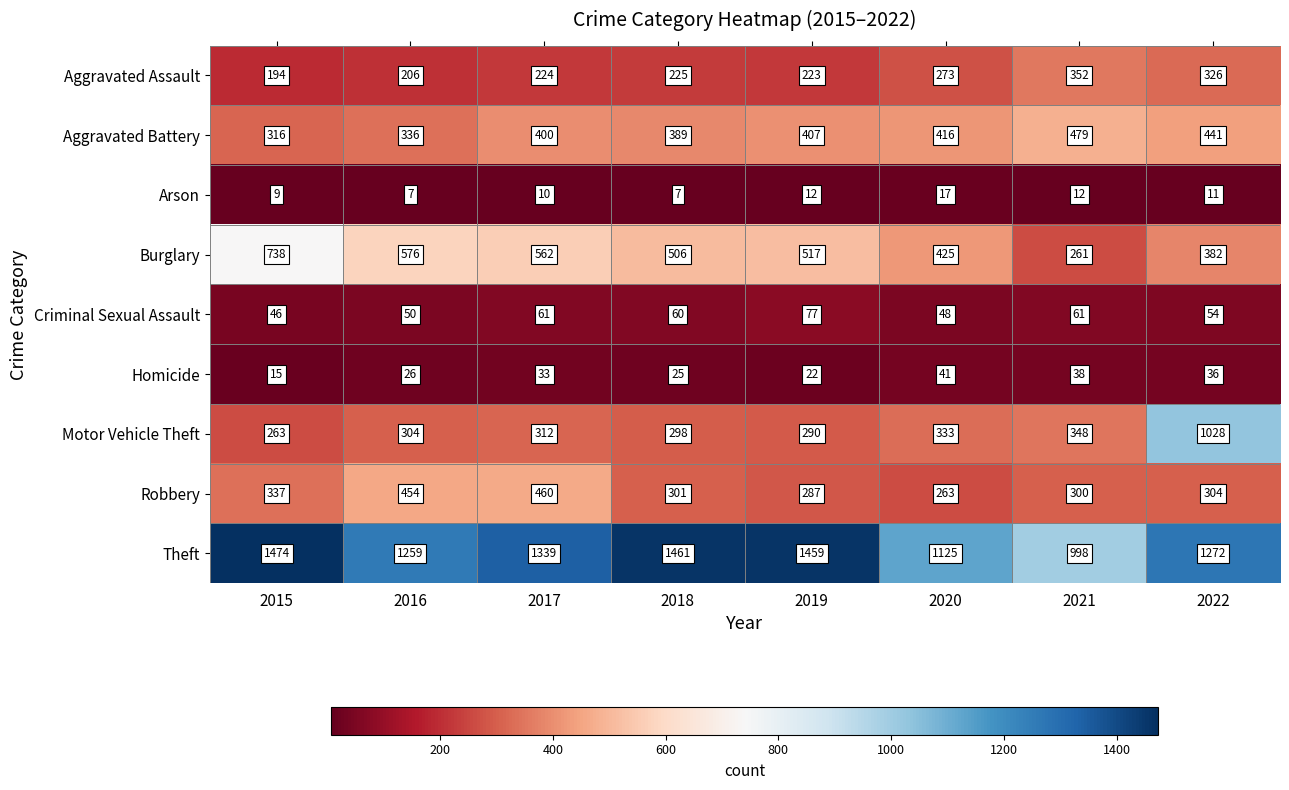

List the series in order of their peak value, lowest first.

Arson, Homicide, Criminal Sexual Assault, Aggravated Assault, Robbery, Aggravated Battery, Burglary, Motor Vehicle Theft, Theft